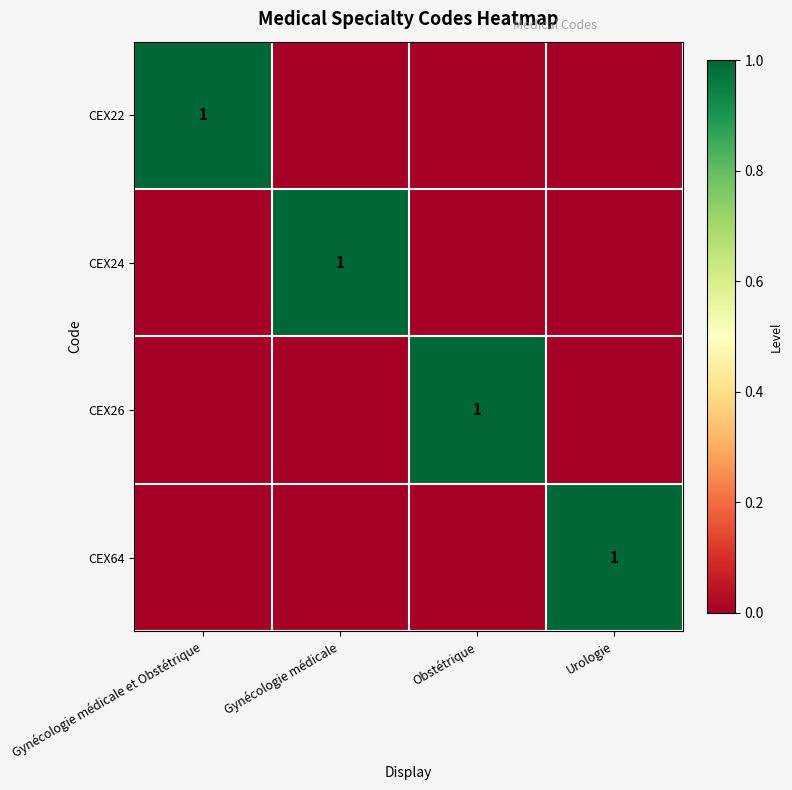

Is it true that CEX64 equals 1 at Urologie?

True